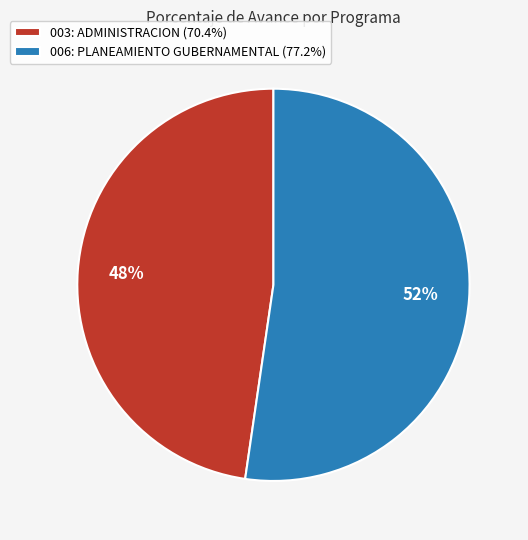

To the nearest percent, what is the average slice percentage?

50%